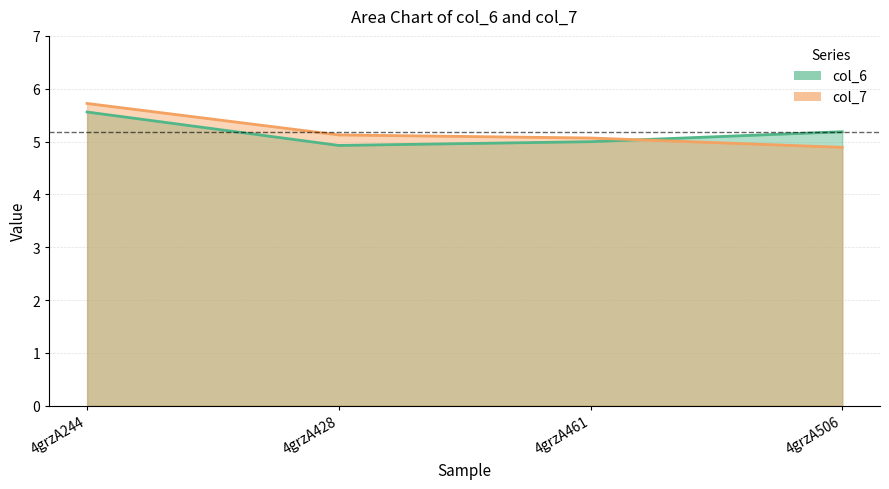

At how many categories does at least one series exceed 5?

4